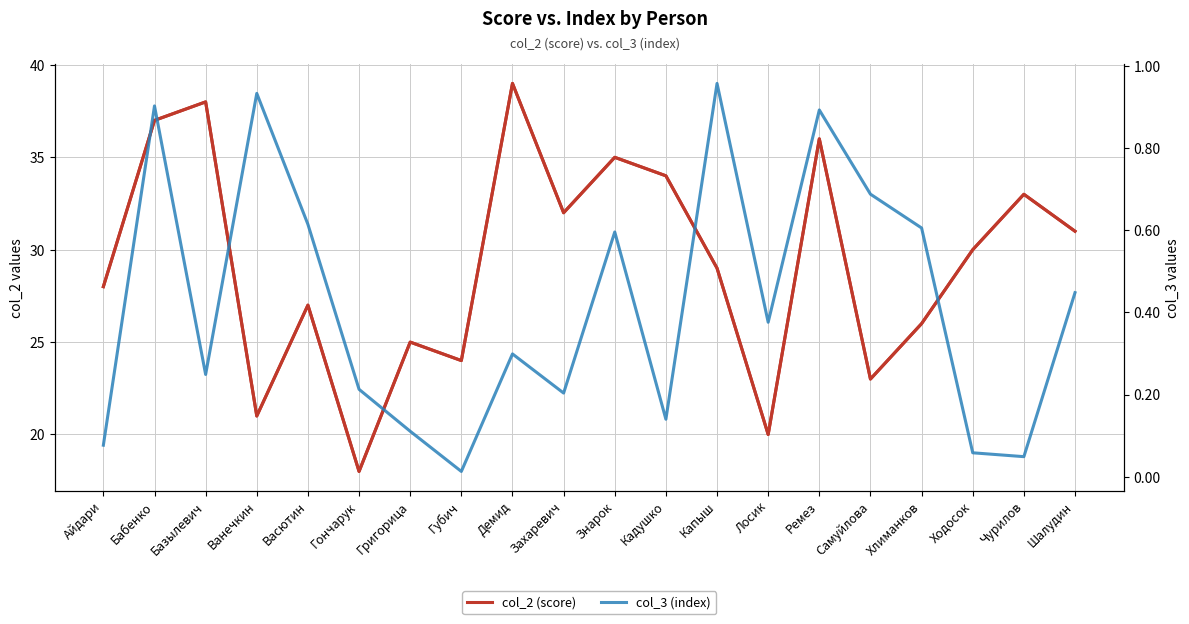

Which series has the largest total across all categories?

col_2 (score)